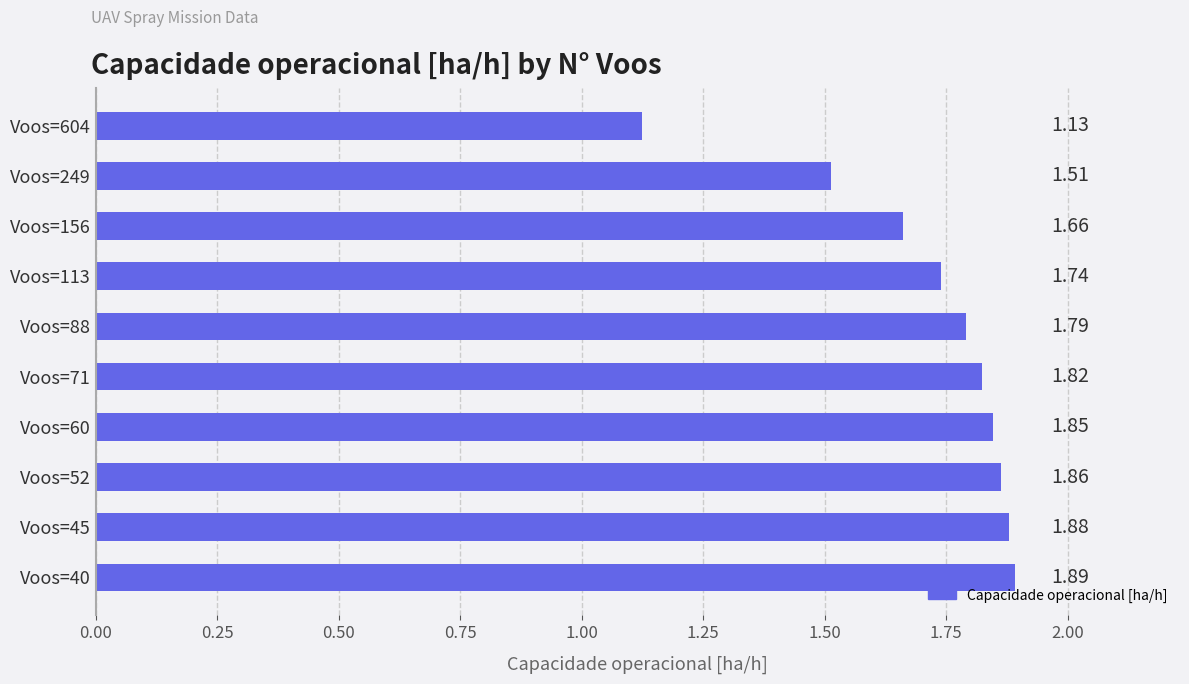

What is the change in value from Voos=604 to Voos=113?

+0.6